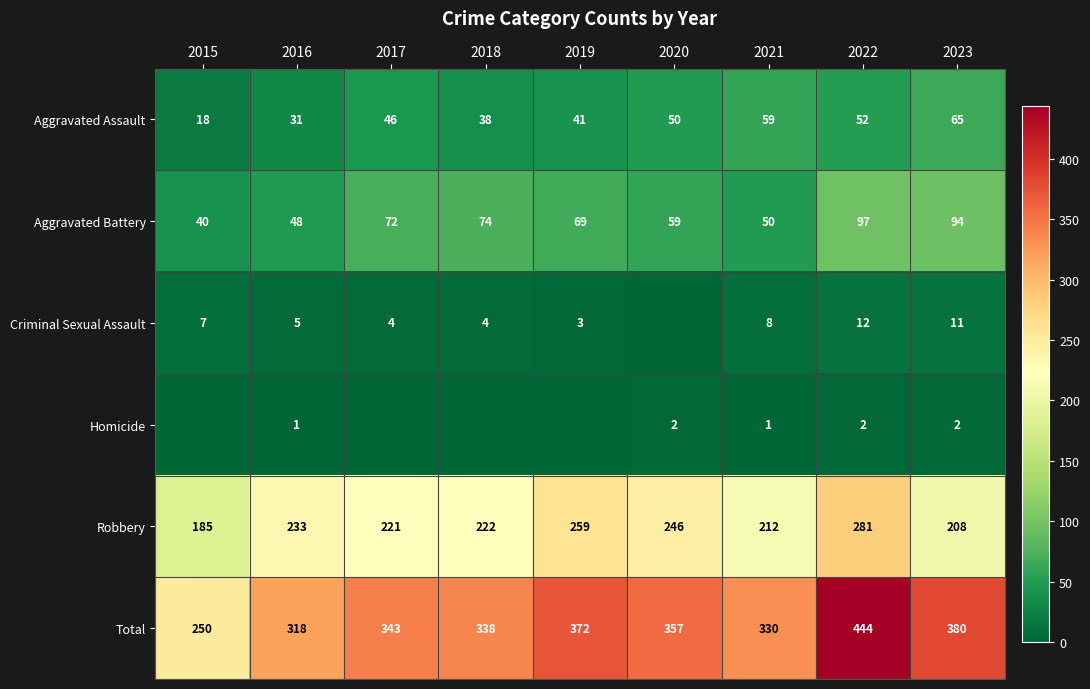

True or false: Aggravated Assault has a value of 15 at 2020.

False